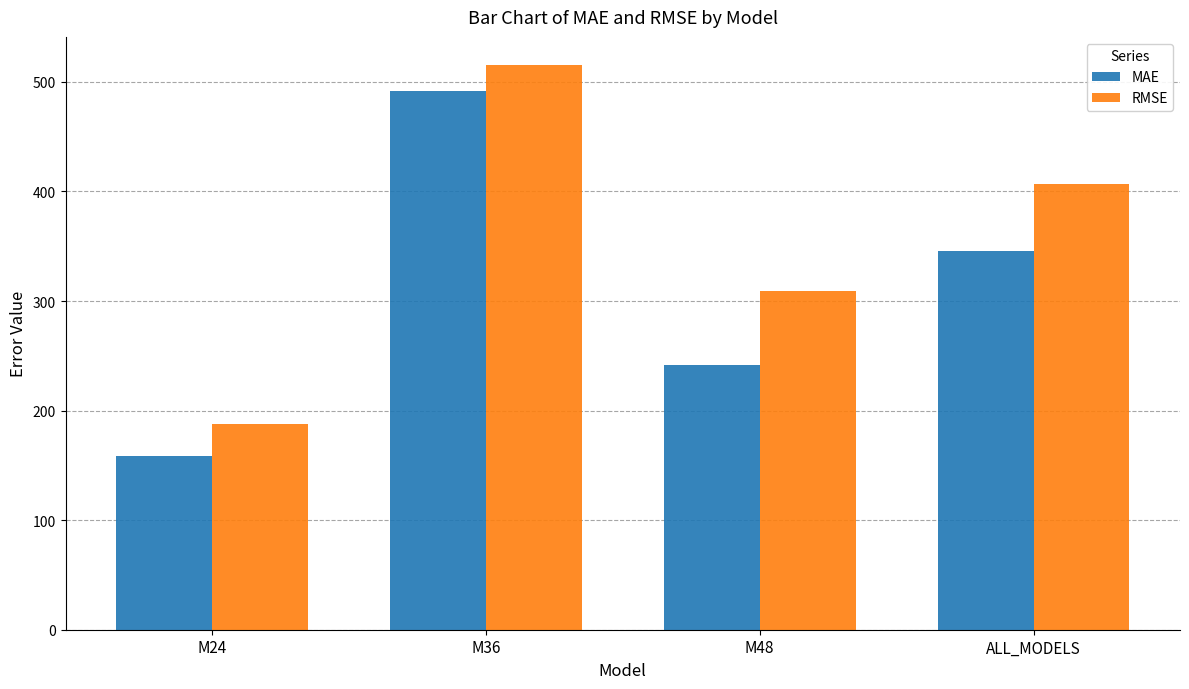

What is the label of the 3rd bar from the left?

M48